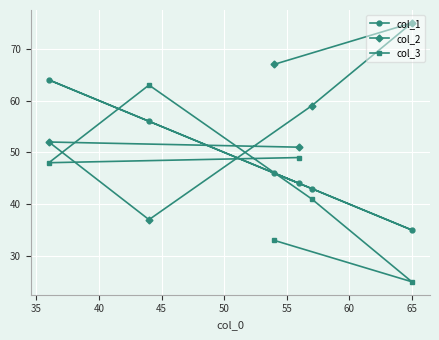

What is the minimum value shown in the chart?

25